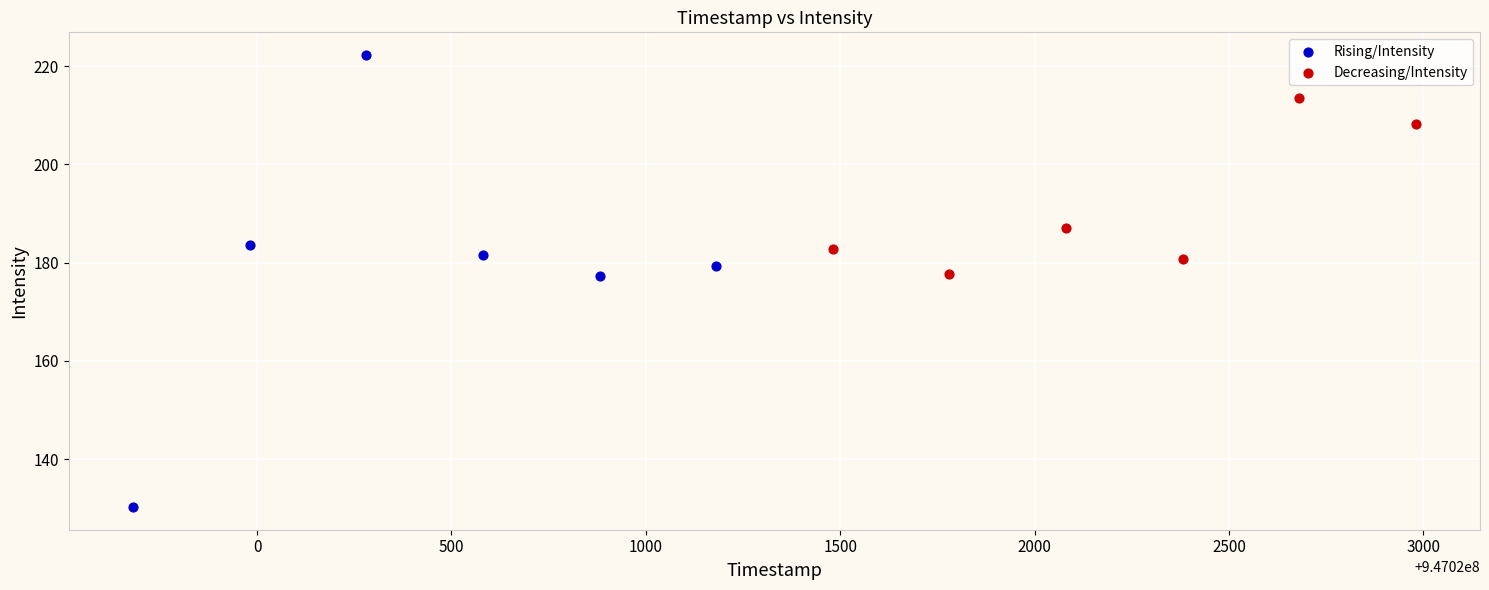

Which series reaches the minimum Y coordinate?

Rising/Intensity